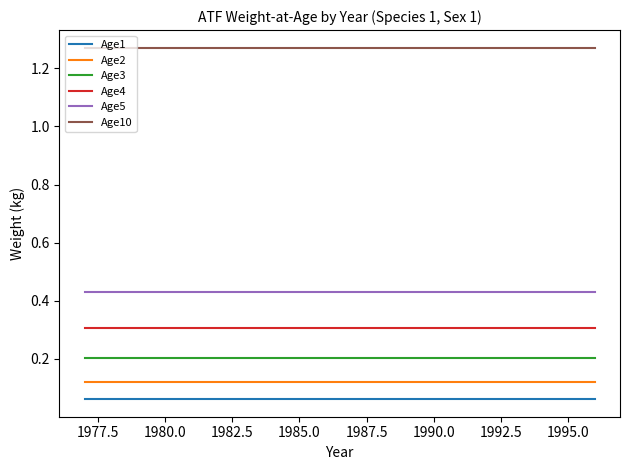

Which series has the largest total across all categories?

Age10